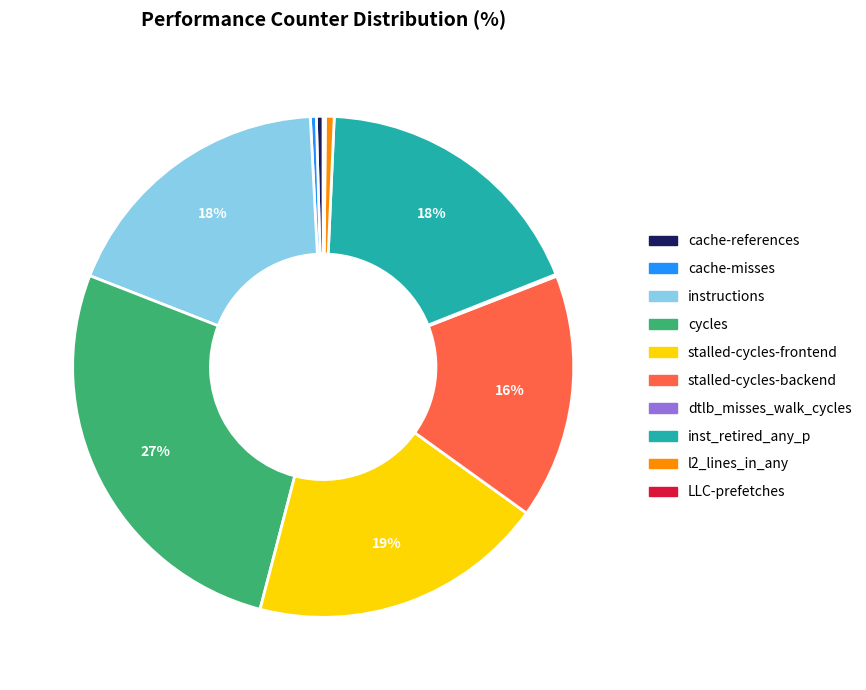

To the nearest percent, what is the combined percentage of stalled-cycles-backend and stalled-cycles-frontend?

35%